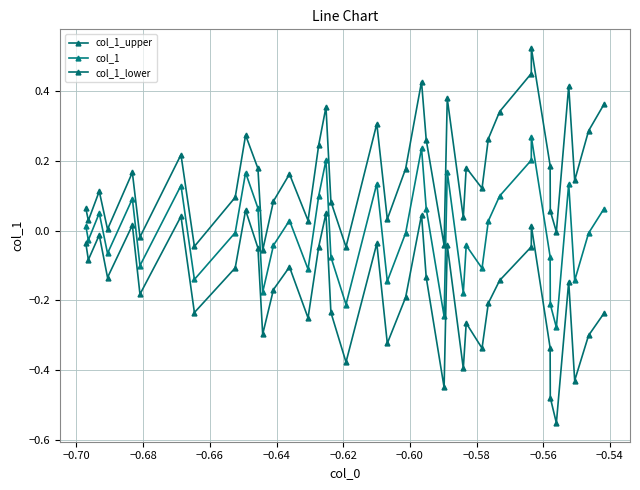

How many lines are shown in the chart?

3